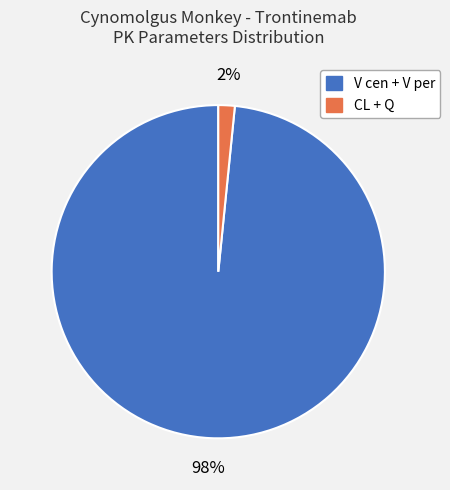

How many slices are in this pie chart?

2